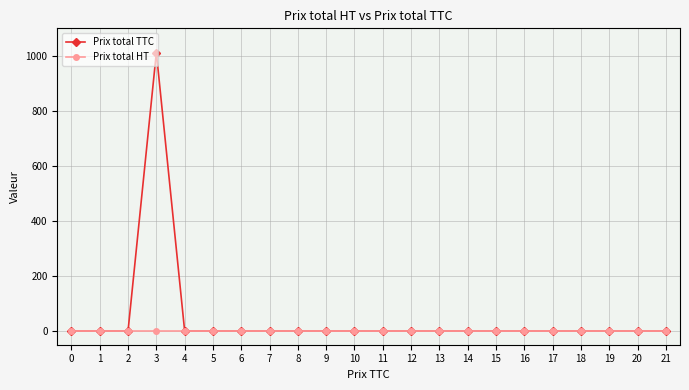

Which series has the largest range (max minus min)?

Prix total TTC